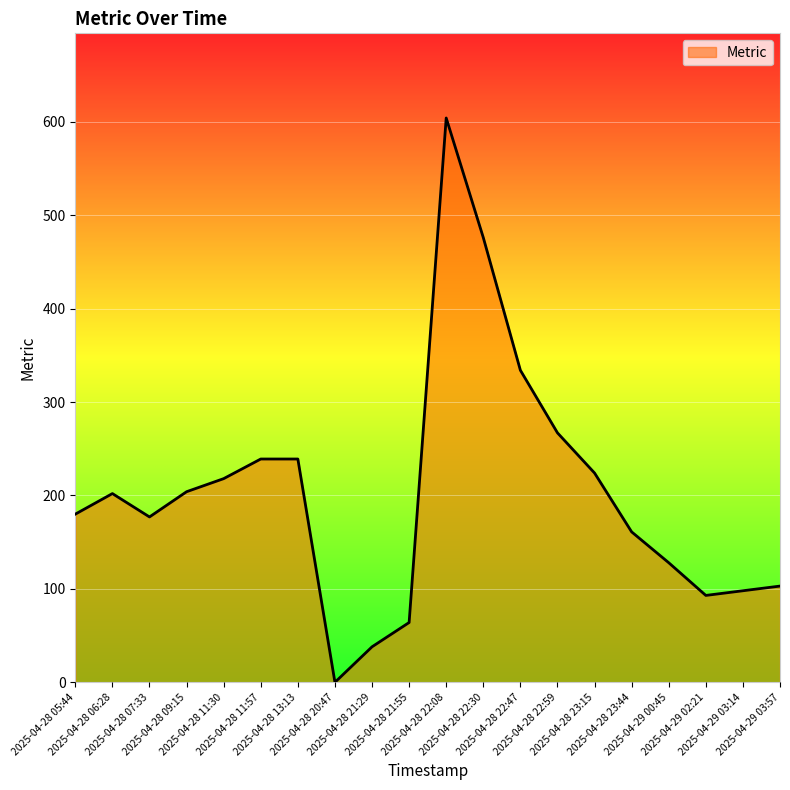

What is the change in value from 2025-04-28 22:08 to 2025-04-28 22:59?

-337